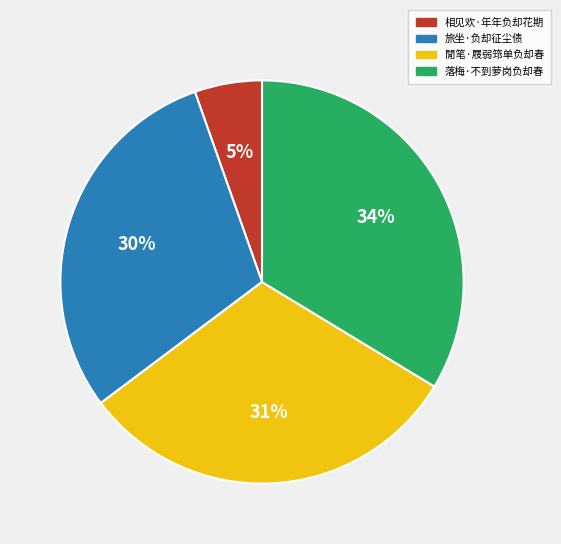

Combined, do 相见欢·年年负却花期 and 閒笔·屐弱筇单负却春 account for over 50%?

No